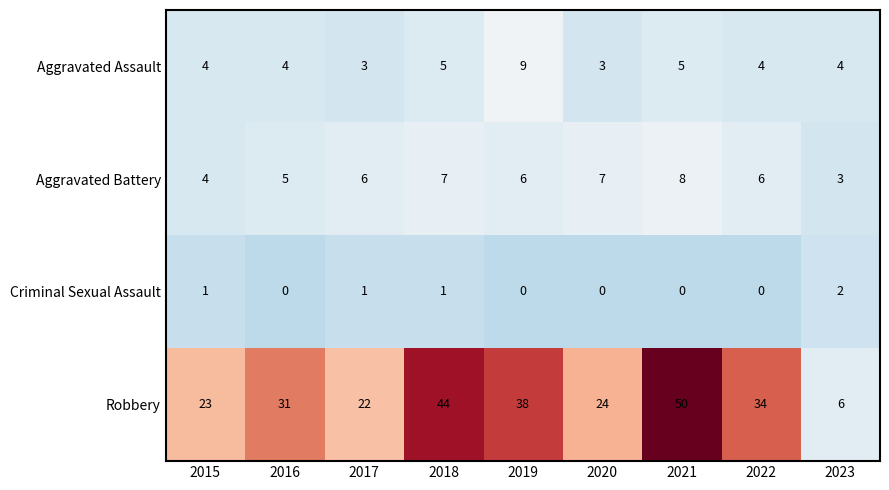

Count the number of data series in this chart.

4